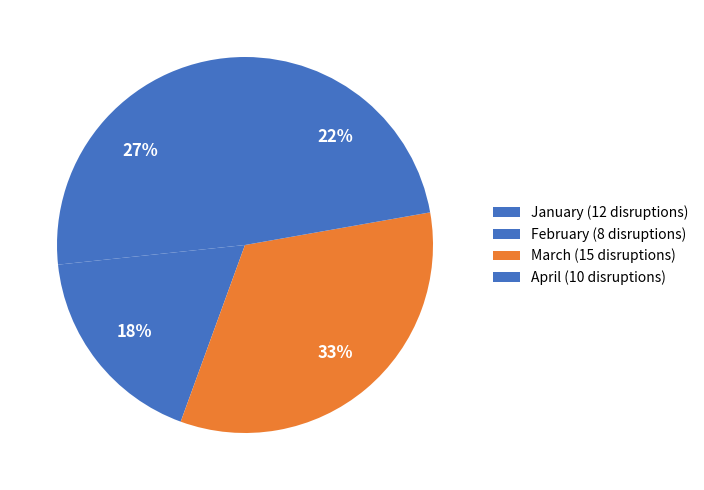

Do March and April together represent more than half of the pie?

Yes